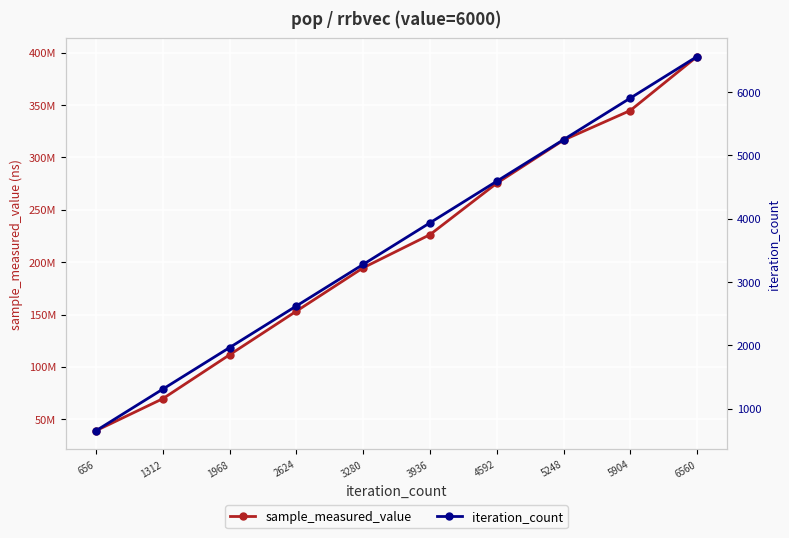

What is the sum of the sample_measured_value values at 3280 and 3936?

420939439